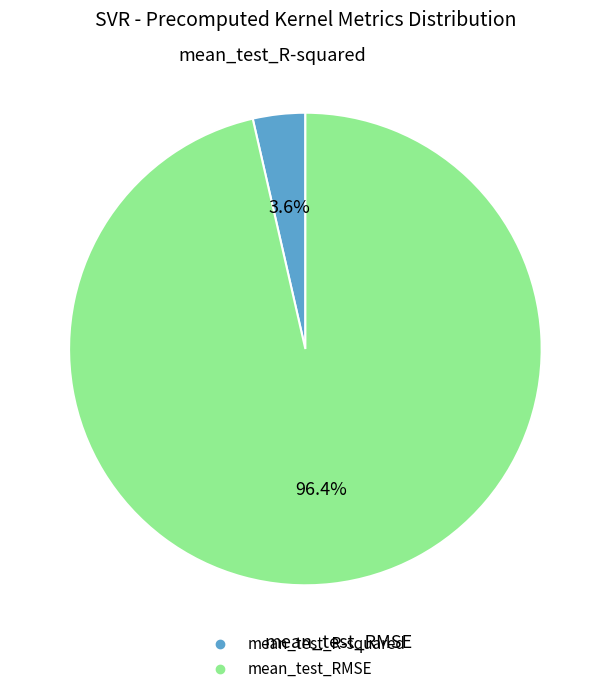

What percentage is the mean_test_RMSE slice, to the nearest percent?

96%